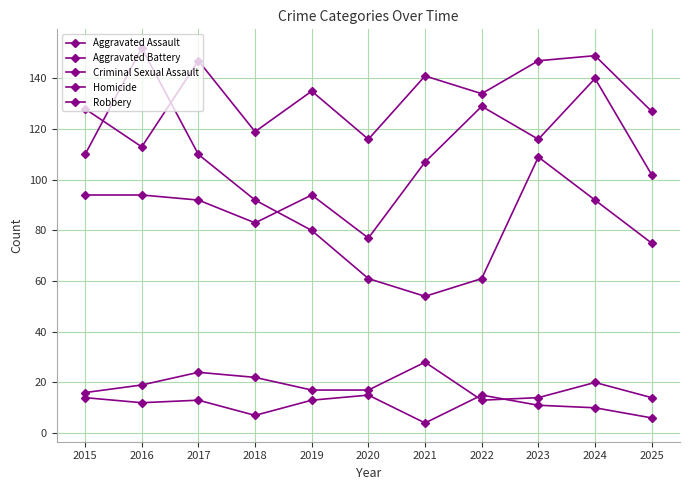

Reading left to right, extract all data points from this chart.

Aggravated Assault: 94	94	92	83	94	77	107	129	116	140	102
Aggravated Battery: 128	113	147	119	135	116	141	134	147	149	127
Criminal Sexual Assault: 16	19	24	22	17	17	28	13	14	20	14
Homicide: 14	12	13	7	13	15	4	15	11	10	6
Robbery: 110	152	110	92	80	61	54	61	109	92	75